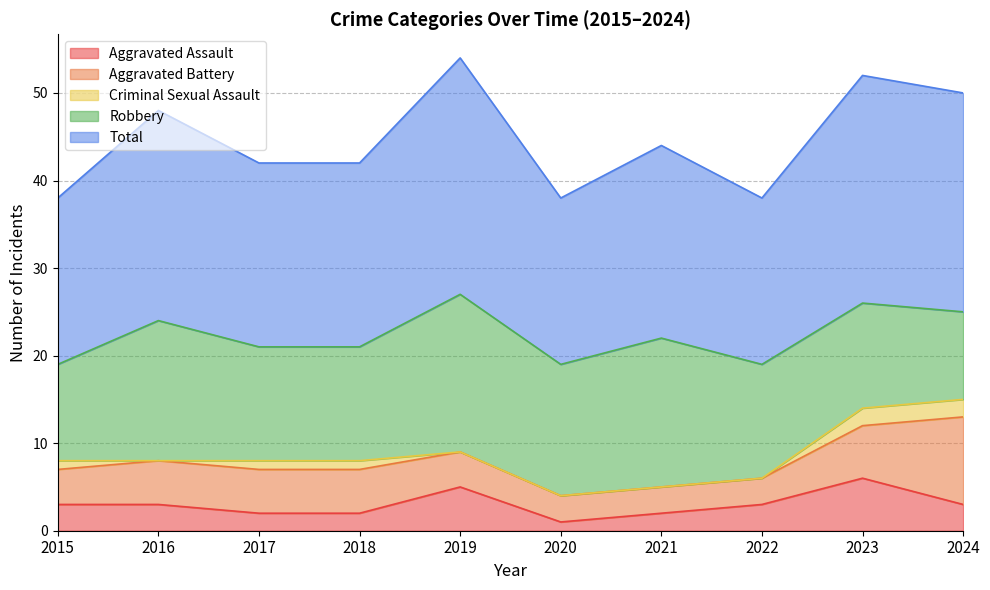

The value of Aggravated Battery at 2022 is 5. True or false?

False